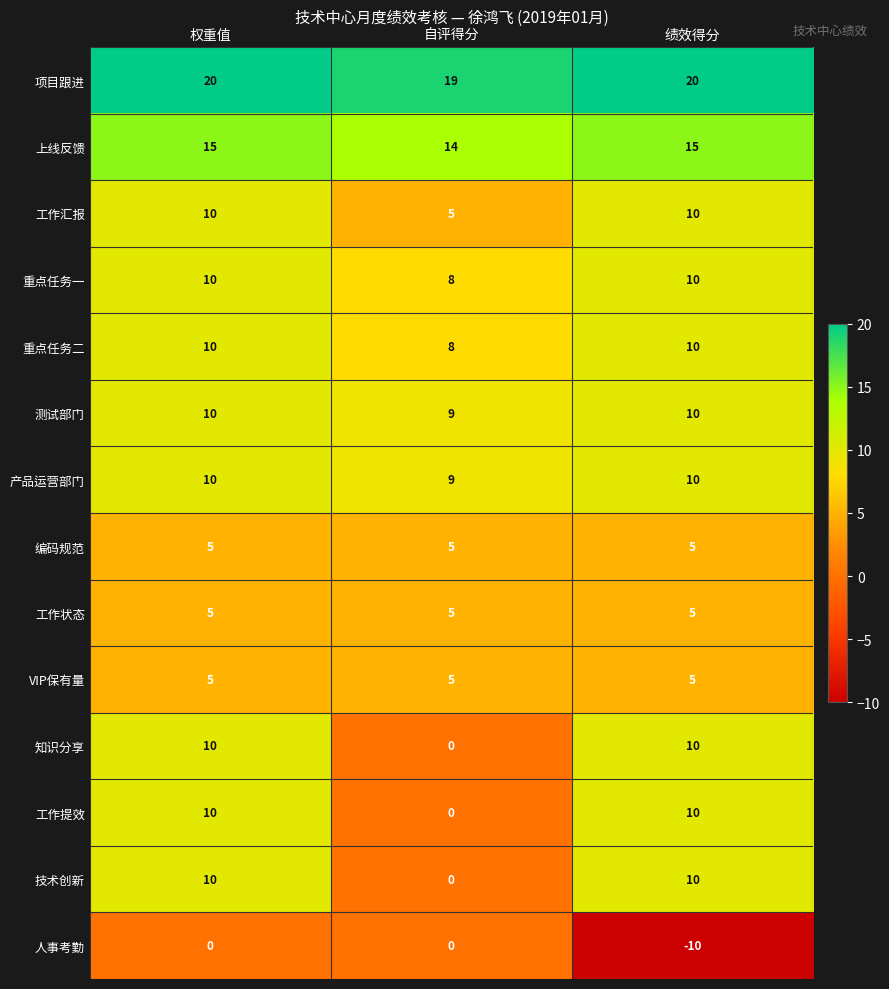

What is the difference between the maximum and minimum values in the 工作提效 series?

10